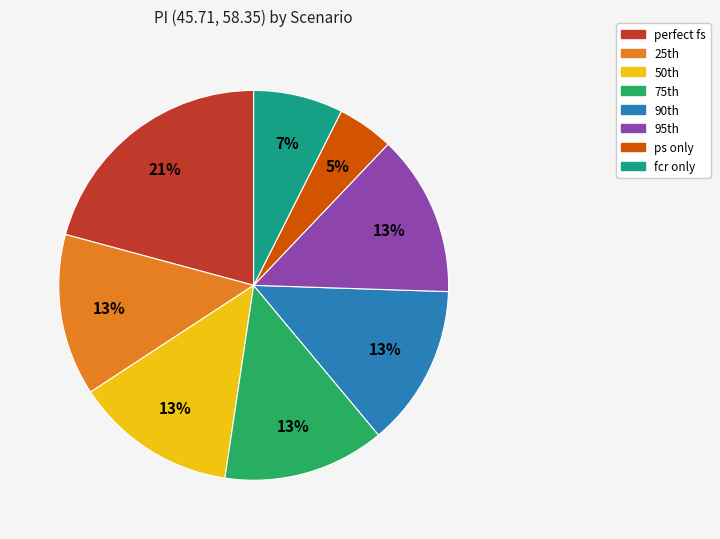

How many segments does this pie chart have?

8